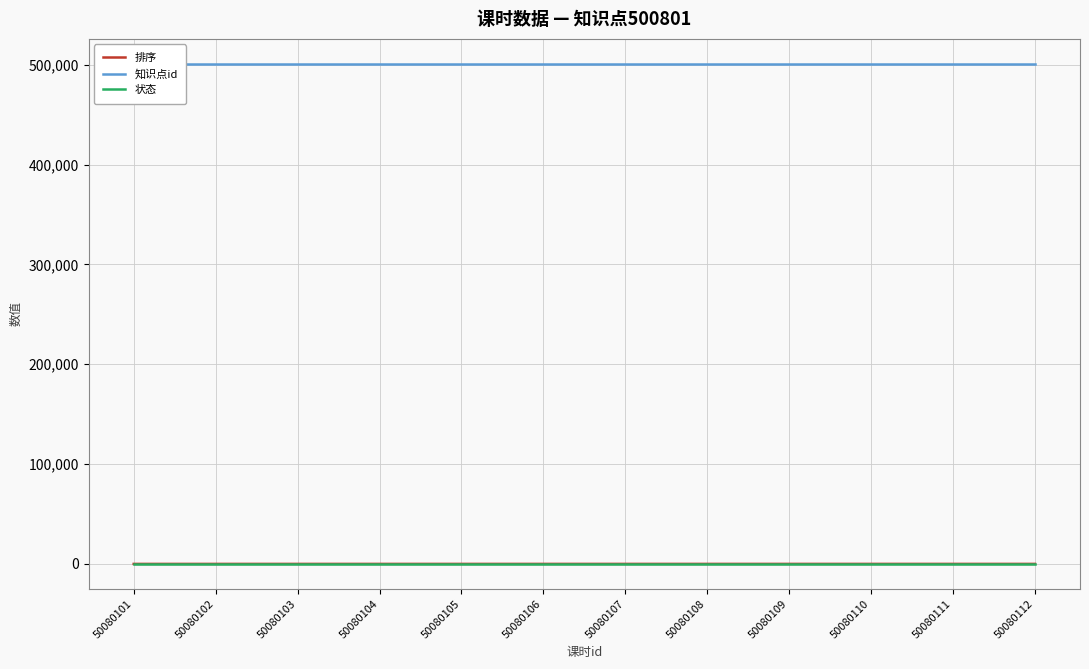

List the labels in order of 排序 value, smallest first.

50080101, 50080102, 50080103, 50080104, 50080105, 50080106, 50080107, 50080108, 50080109, 50080110, 50080111, 50080112